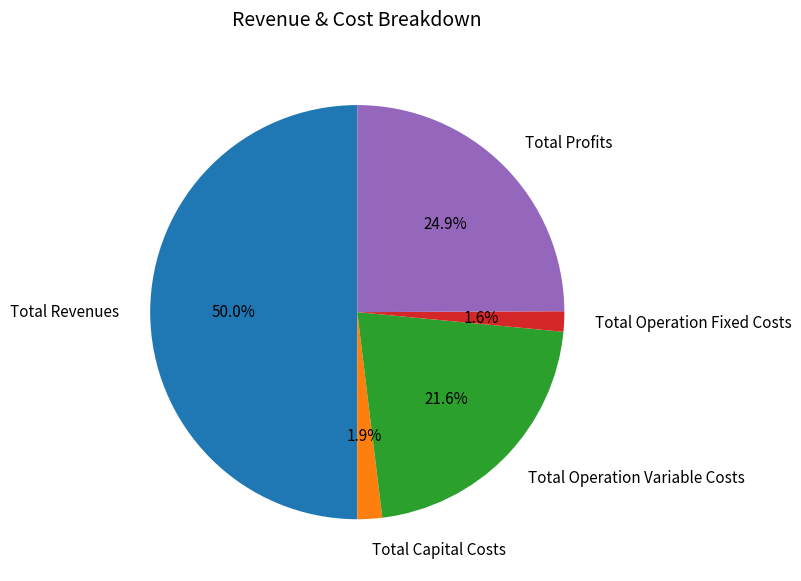

Count the number of slices in the pie.

5